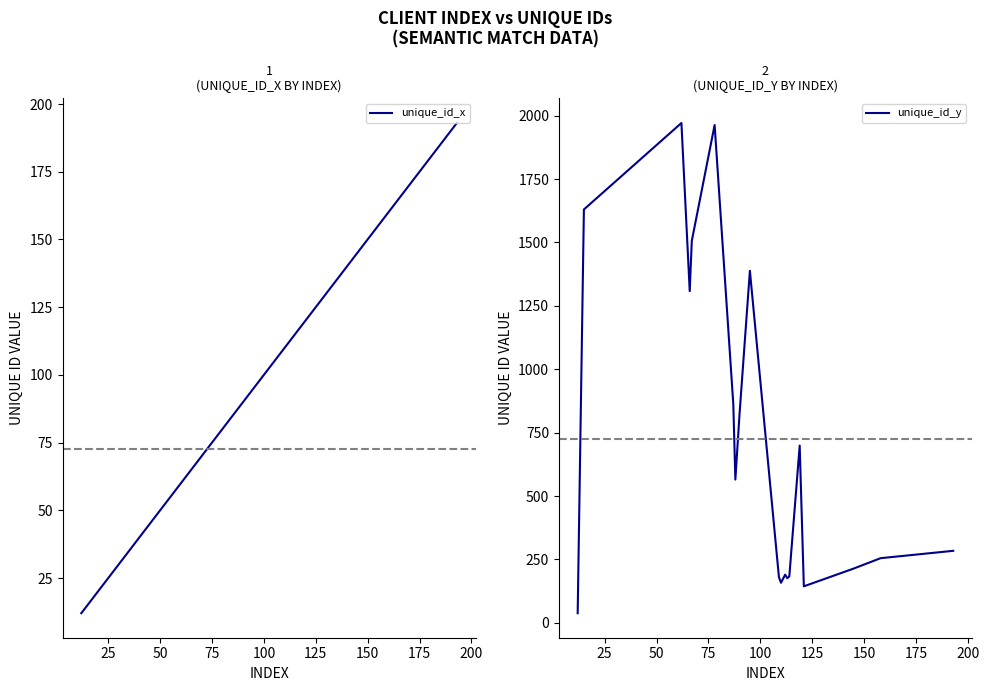

Reading left to right, transcribe all the data shown in this chart.

unique_id_x: 12	15	62	66	67	78	87	88	90	95	109	110	112	113	114	119	121	145	158	193
unique_id_y: 38	1630	1971	1308	1506	1963	863	565	822	1388	180	158	190	176	183	699	144	214	255	284